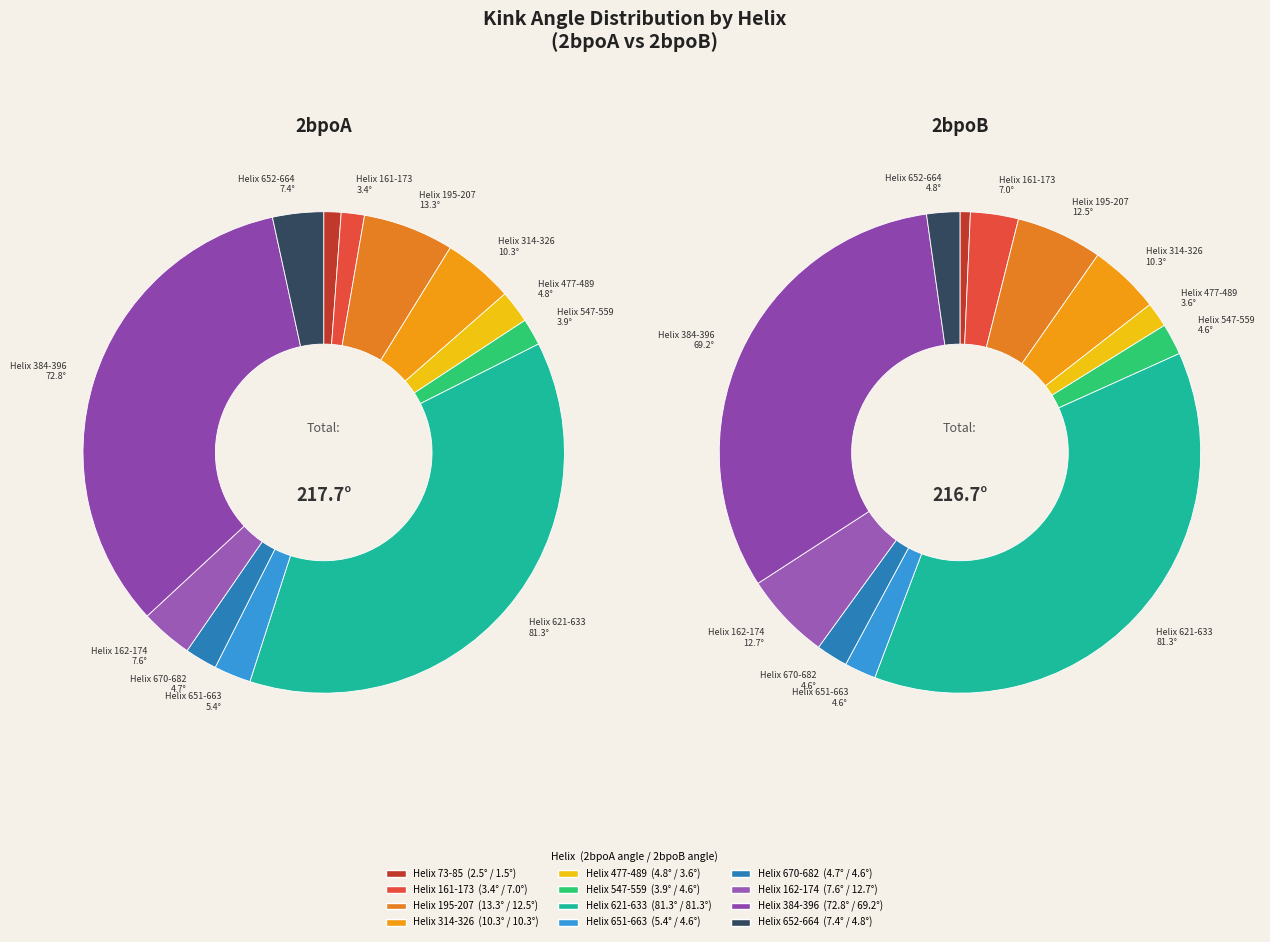

Which category has the smallest portion of the pie?

Helix 73-85